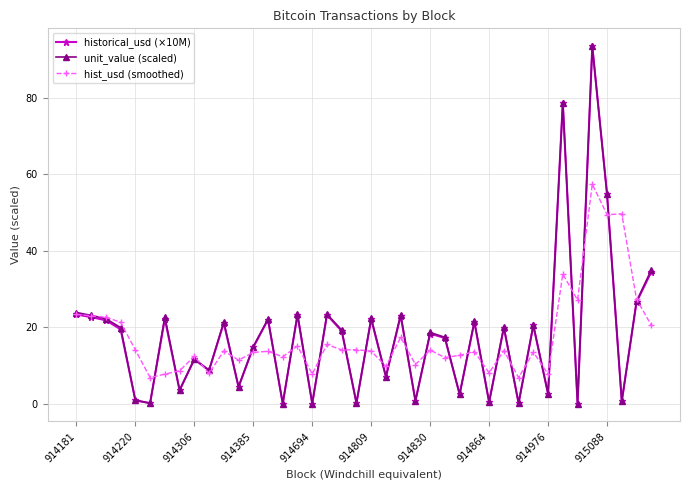

What is the average value of the unit_value (scaled) series?

17.8